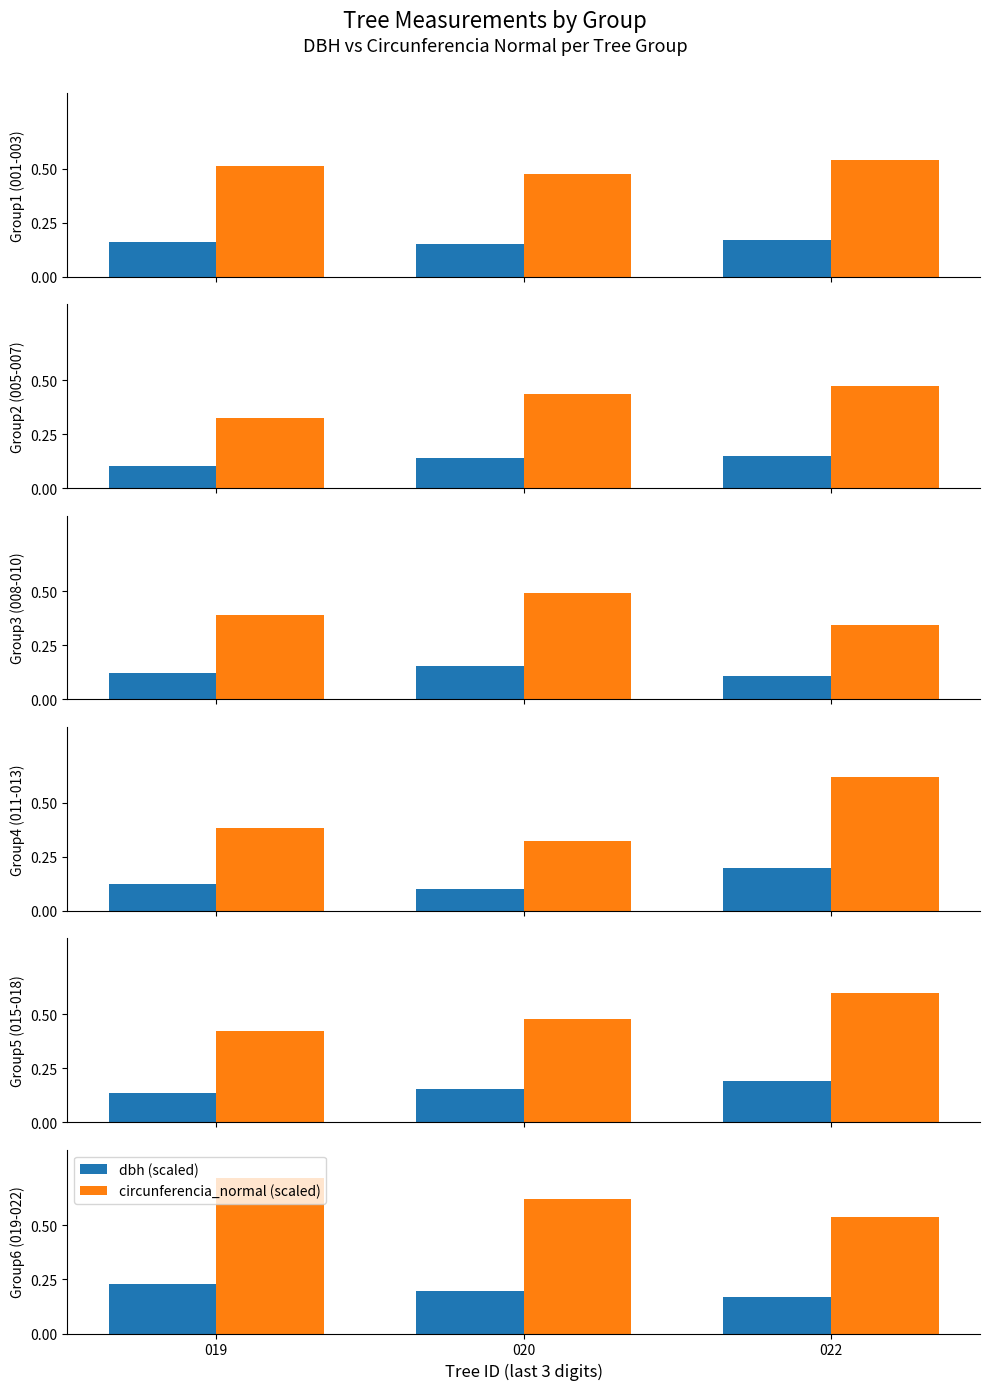

What is the value of the dbh (scaled) bar at the 2nd from the left?

0.2